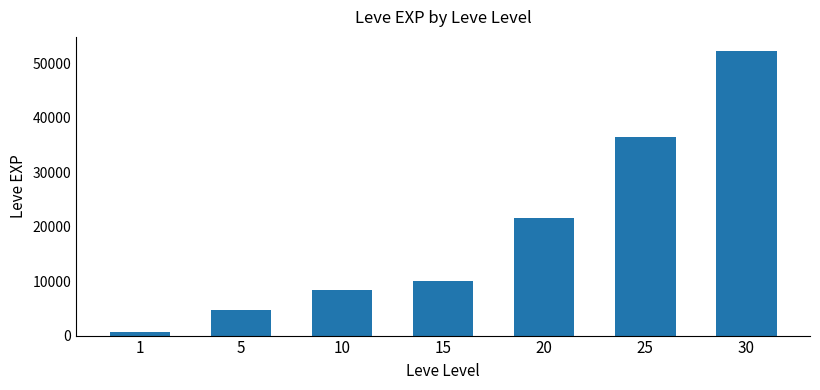

What is the value of the 6th bar from the left?

36390